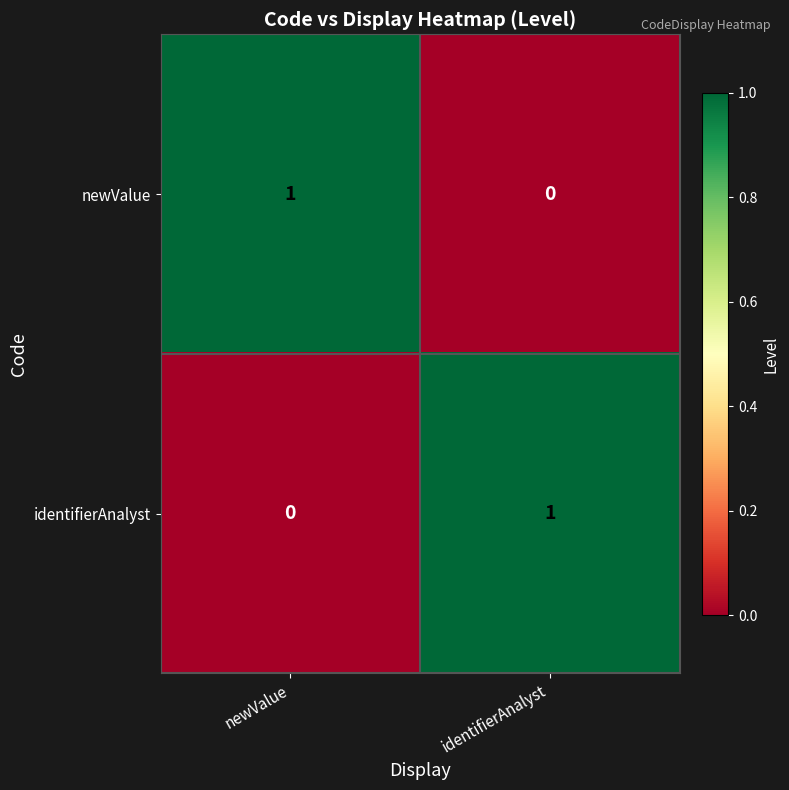

At how many categories does at least one series exceed 0?

2